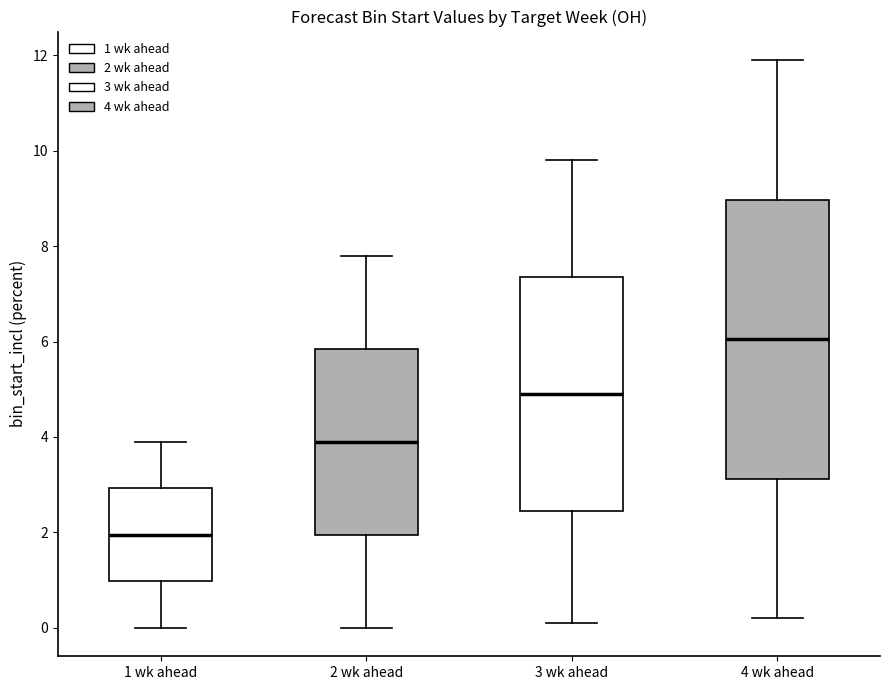

Where does the upper whisker of the box for 3 wk ahead end on the y-axis? The values are not printed on the chart, so give them approximately, as read against the axis.

9.8